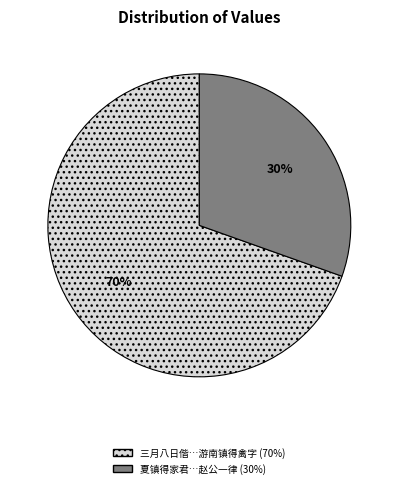

To the nearest percent, what is the average slice percentage?

50%